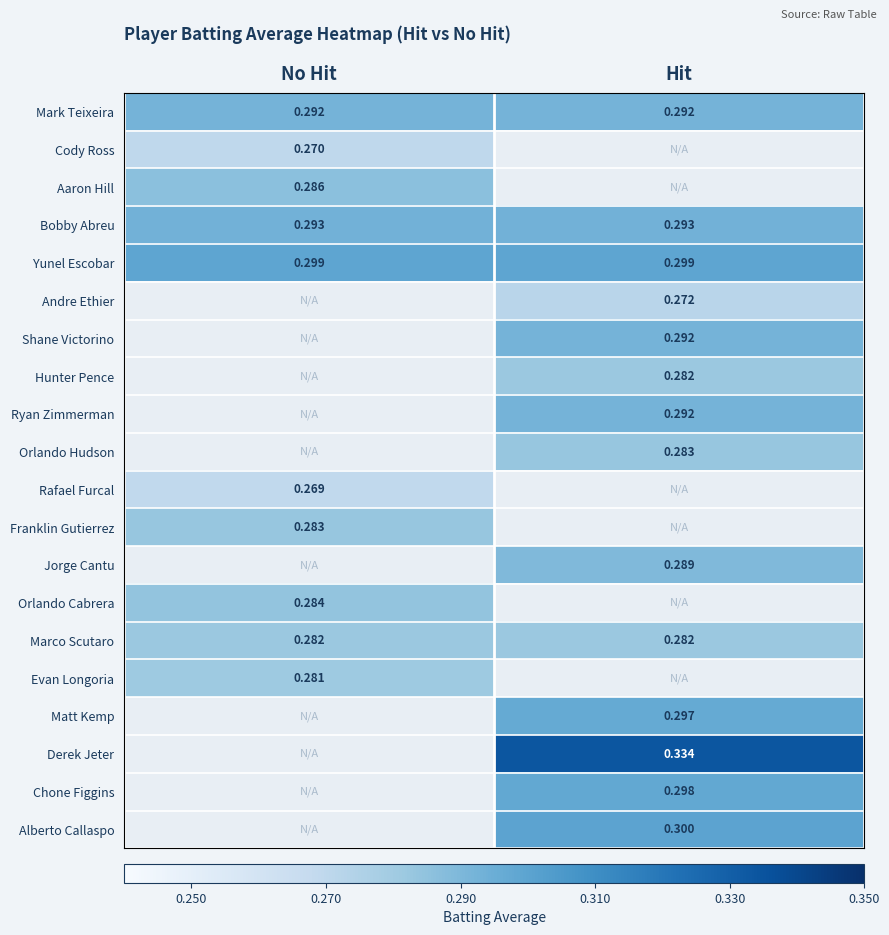

What is the lowest value of the Bobby Abreu series?

0.3